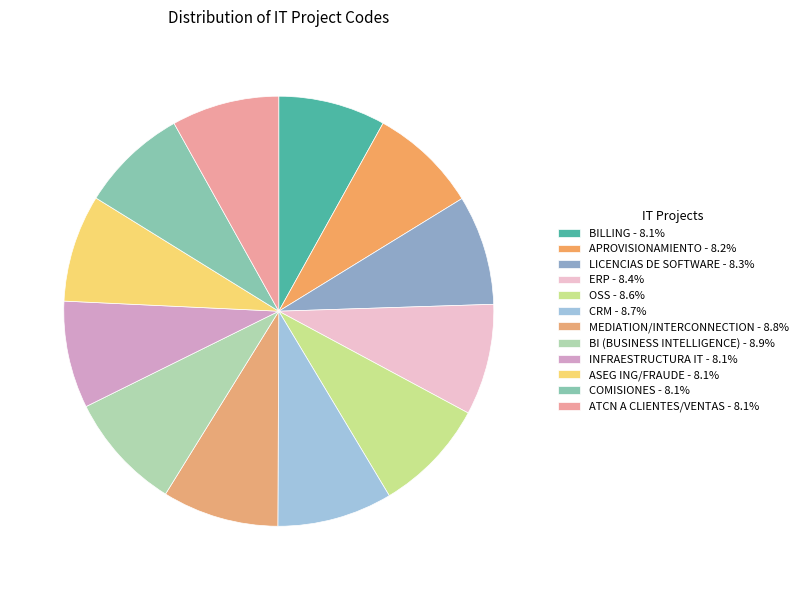

Count the number of slices in the pie.

12